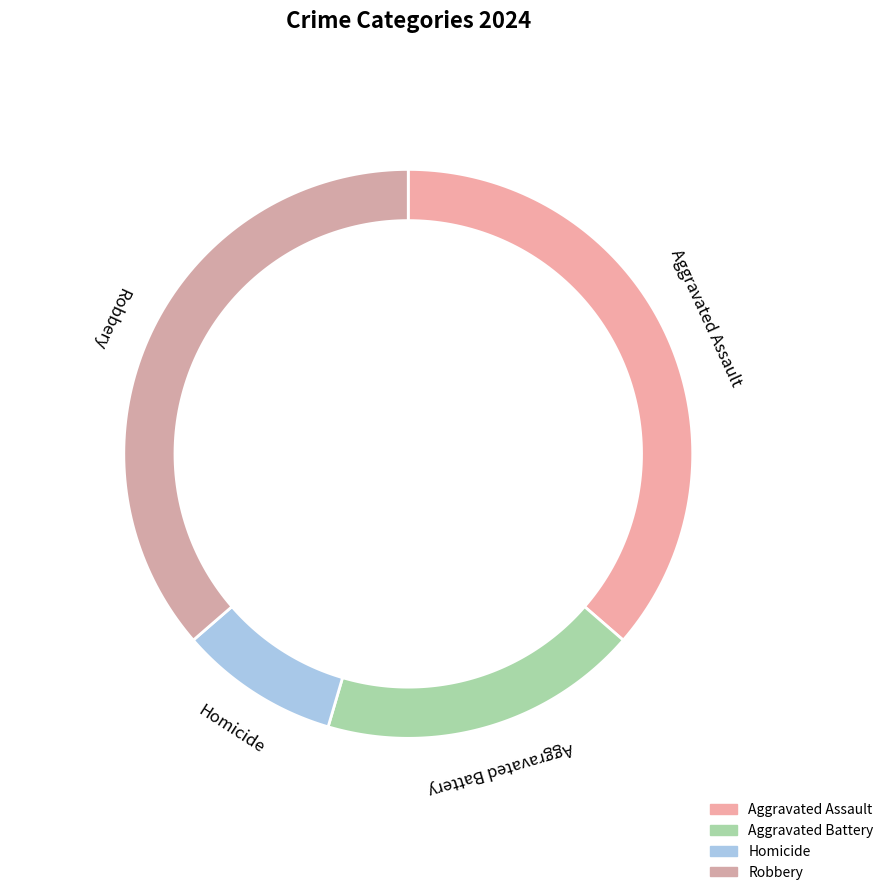

What is the largest slice in the pie chart?

Aggravated Assault